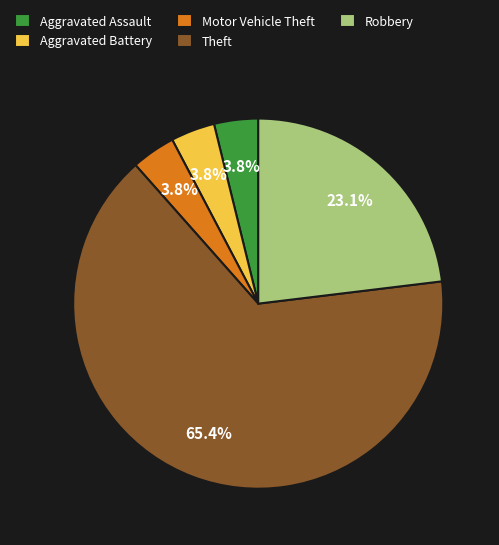

Is the sum of Theft and Motor Vehicle Theft greater than half?

Yes